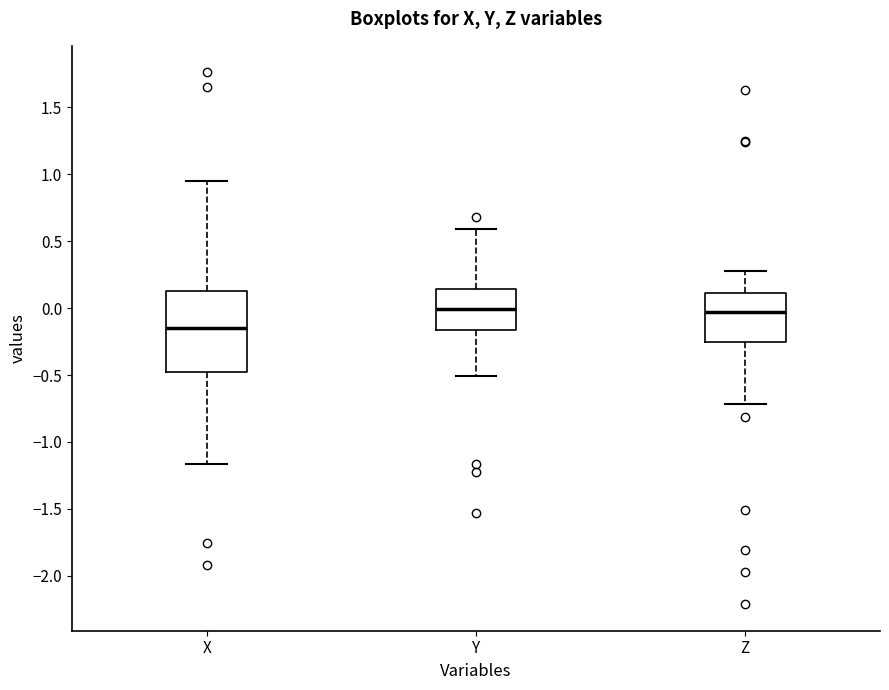

Reading left to right, read every box against the y-axis: the position of its median line, the range the box covers, and the ends of its whiskers. The values are not printed on the chart, so give them approximately, as read against the axis.

X: median -0.15, box -0.50 to 0.15, whiskers -1.15 to 0.95
Y: median 0.00, box -0.15 to 0.15, whiskers -0.50 to 0.60
Z: median -0.05, box -0.25 to 0.10, whiskers -0.70 to 0.30